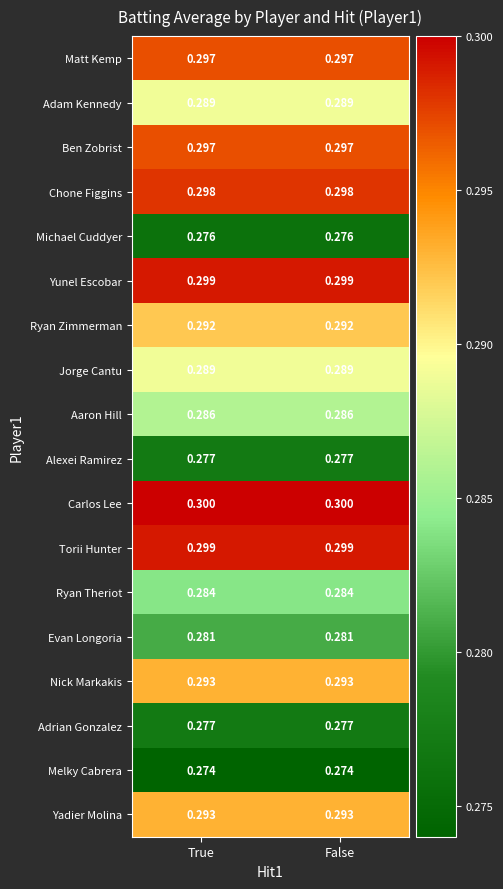

Which series has the largest total across all categories?

Carlos Lee